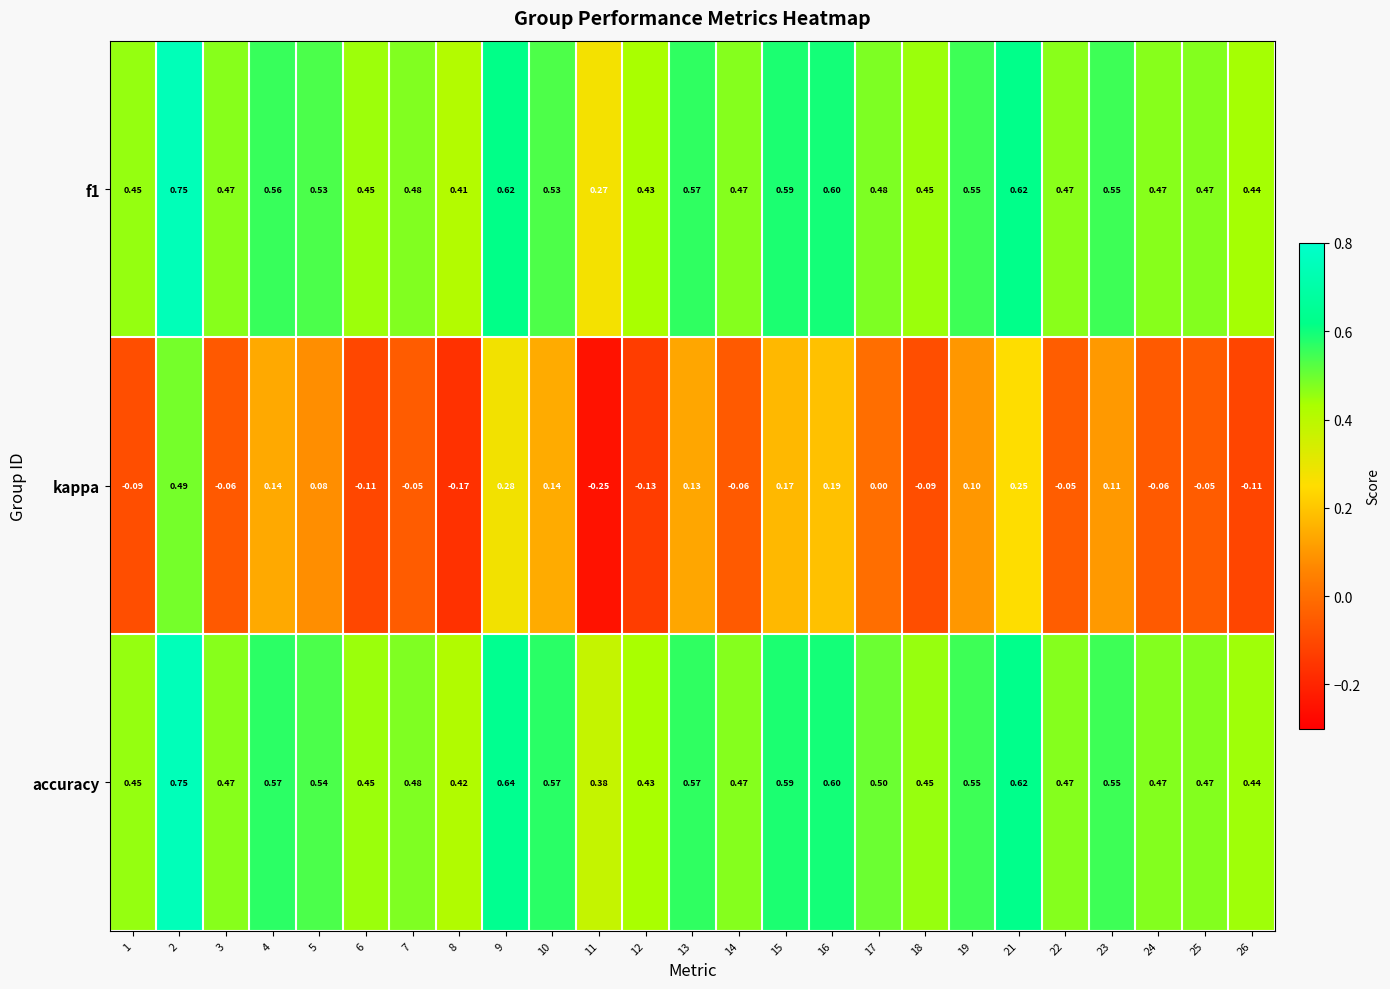

How many values in the kappa series are below 0?

13